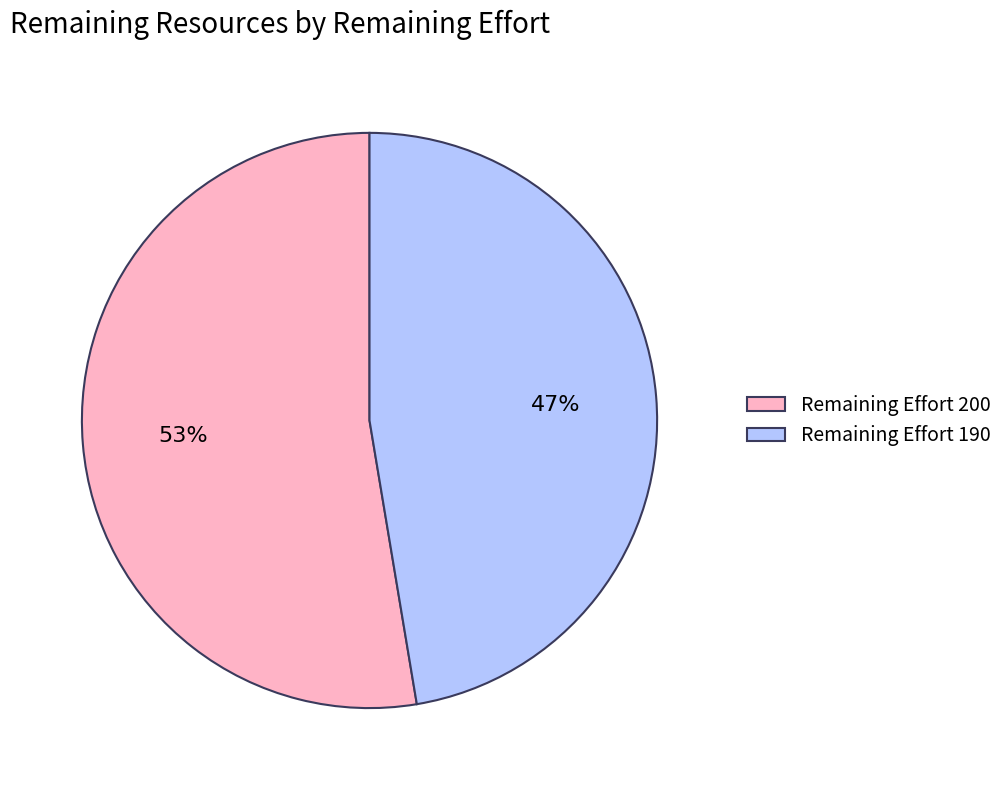

True or false: Remaining Effort 200 accounts for 40% of the total.

False